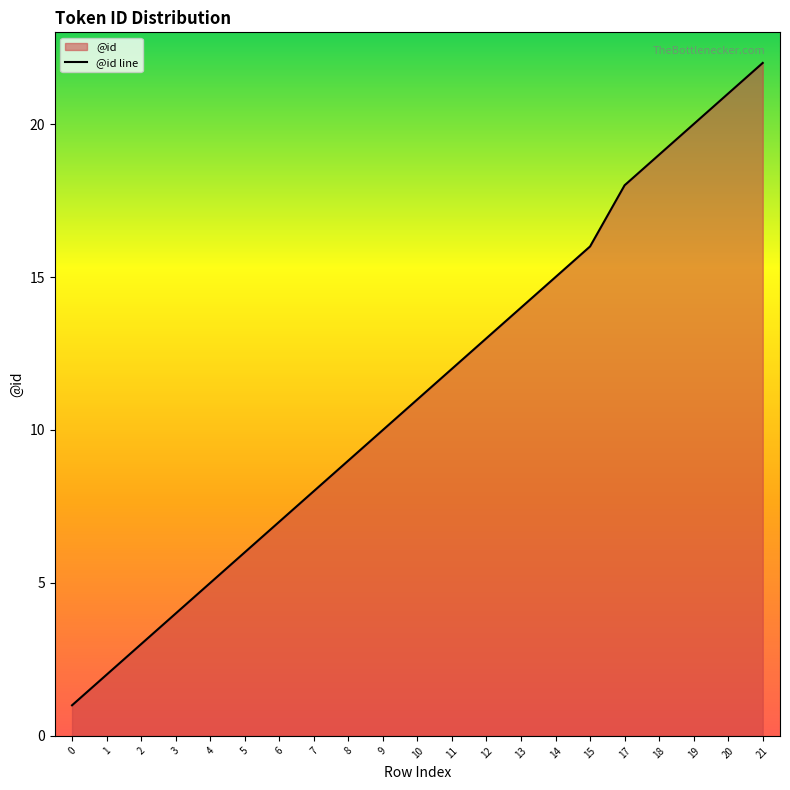

What is the difference between the maximum and second lowest values?

20